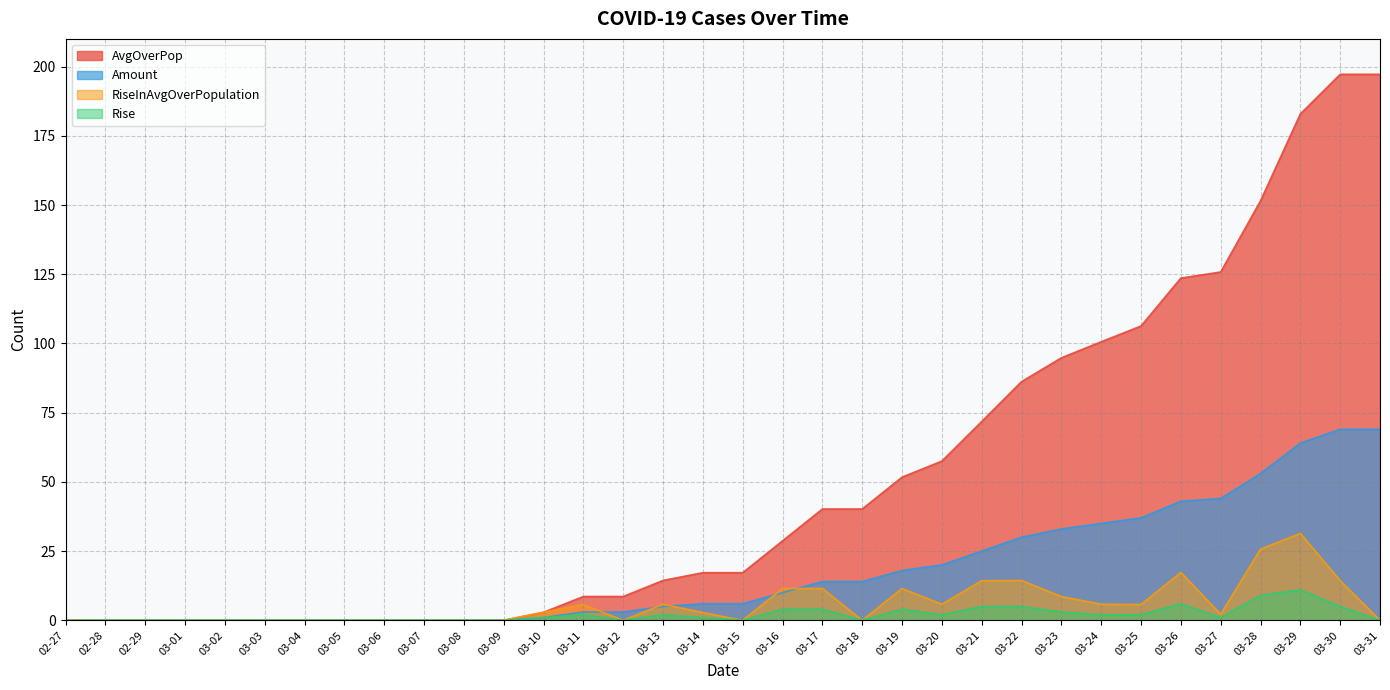

True or false: RiseInAvgOverPopulation and Rise cross at least once.

False